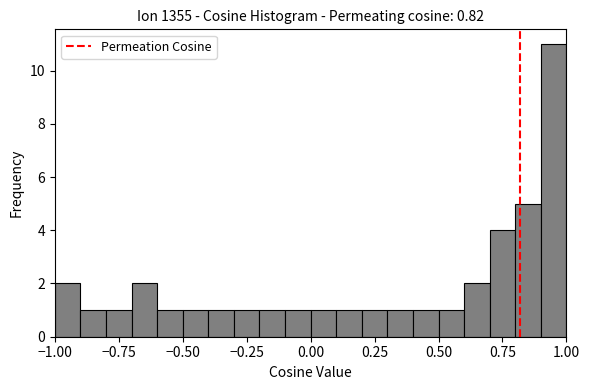

Around what value on the x-axis is the tallest bar? Give the approximate position of its centre, as read against the axis.

0.95